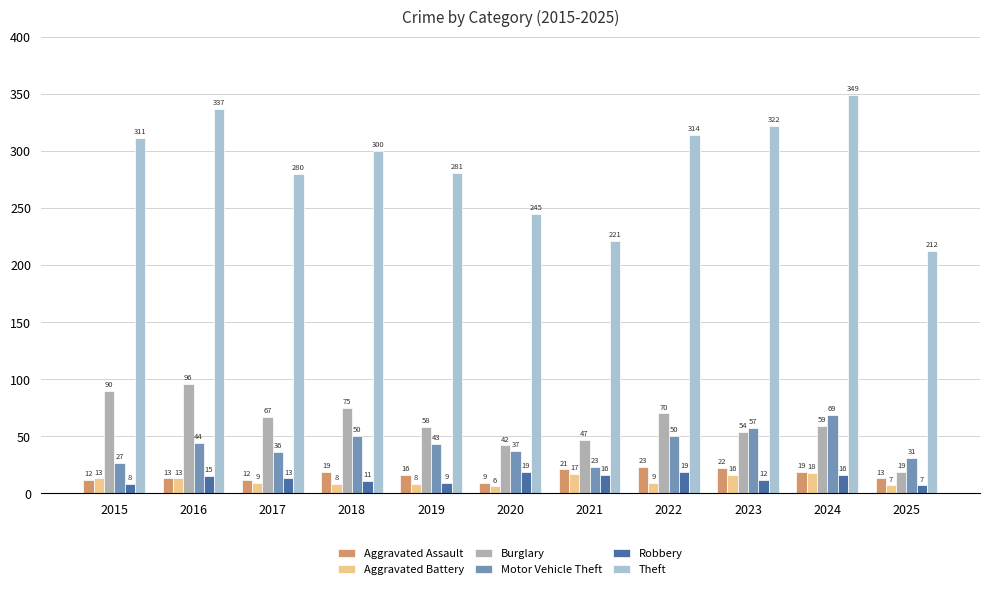

How many bars are there in total?

66